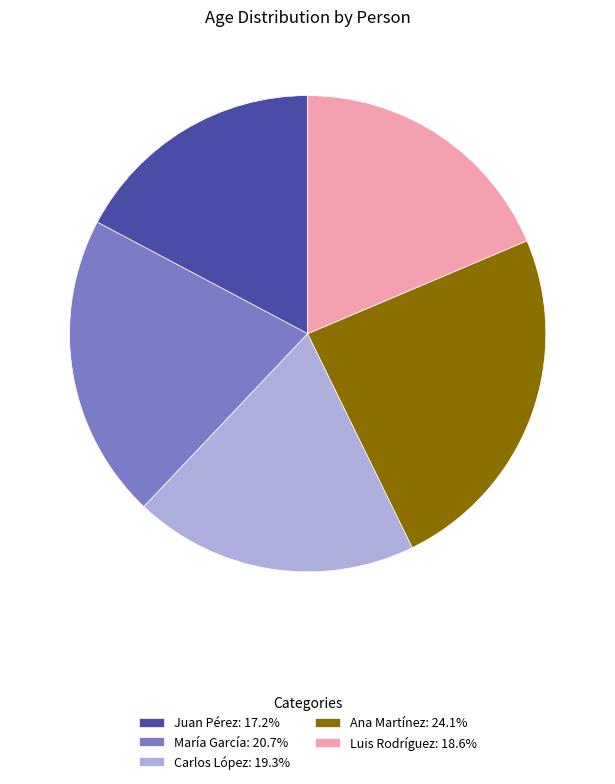

Do Juan Pérez: 17.2% and Carlos López: 19.3% together represent more than half of the pie?

No